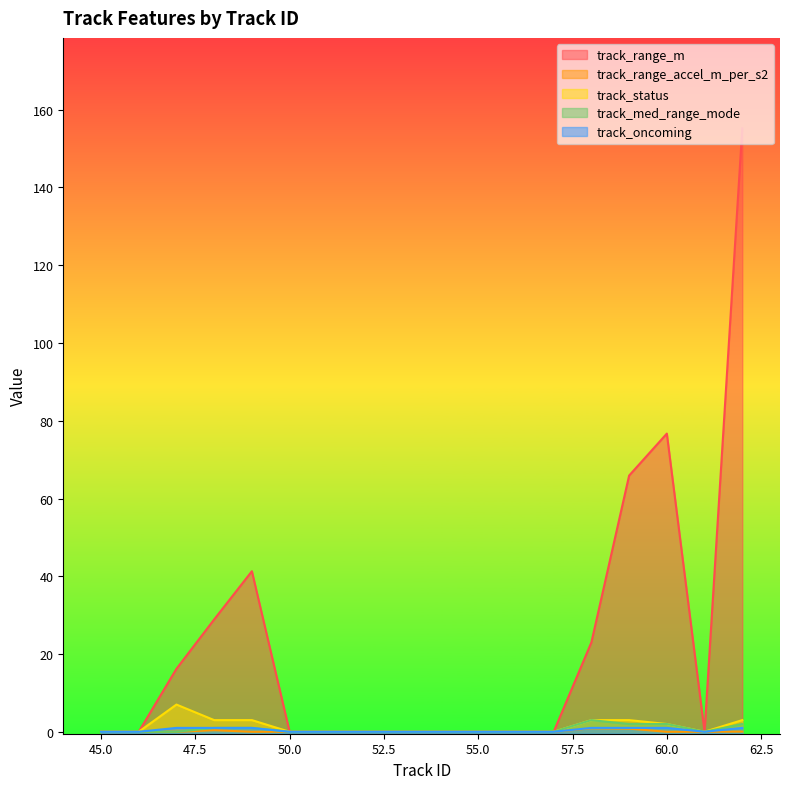

What is the sum of all track_med_range_mode values?

11.0